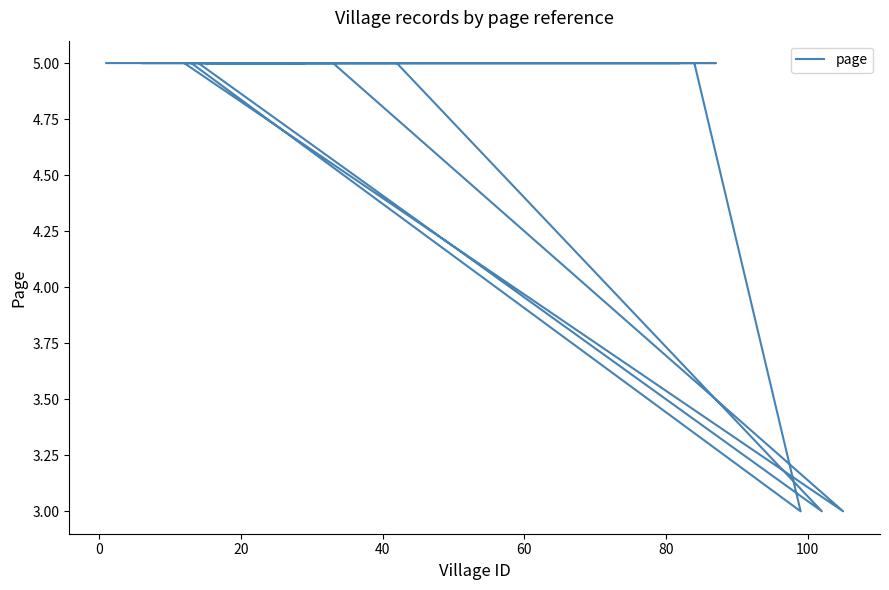

What is the sum of the values at 40 and 60?

10